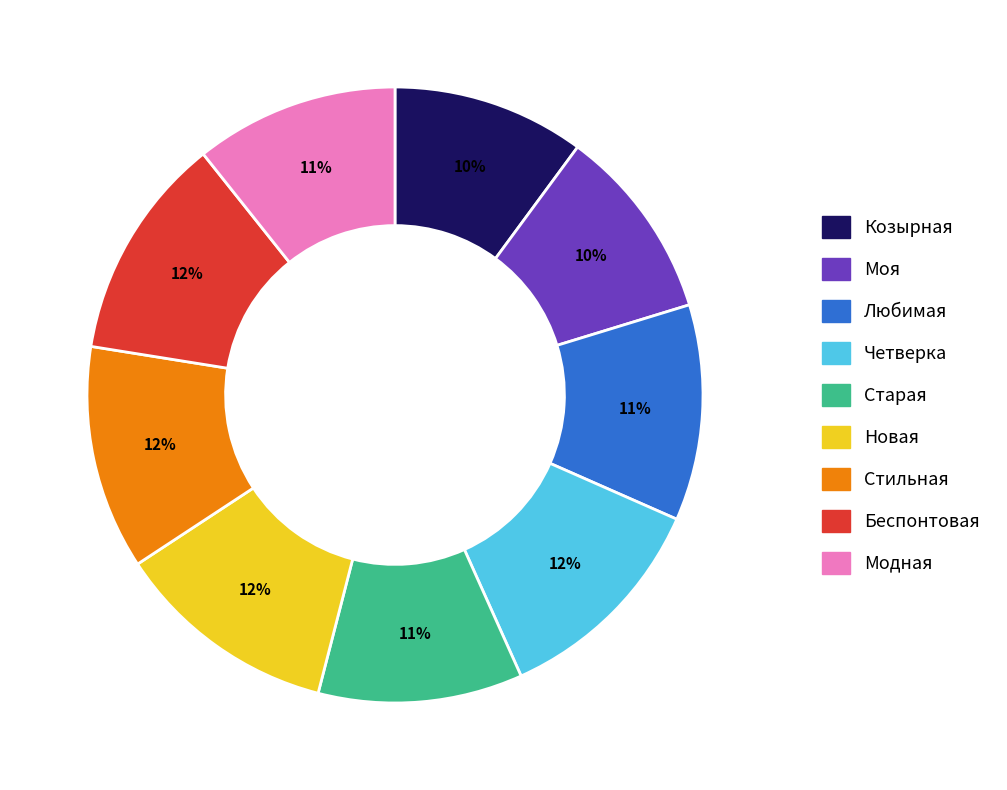

To the nearest percent, what portion does Козырная represent?

10%